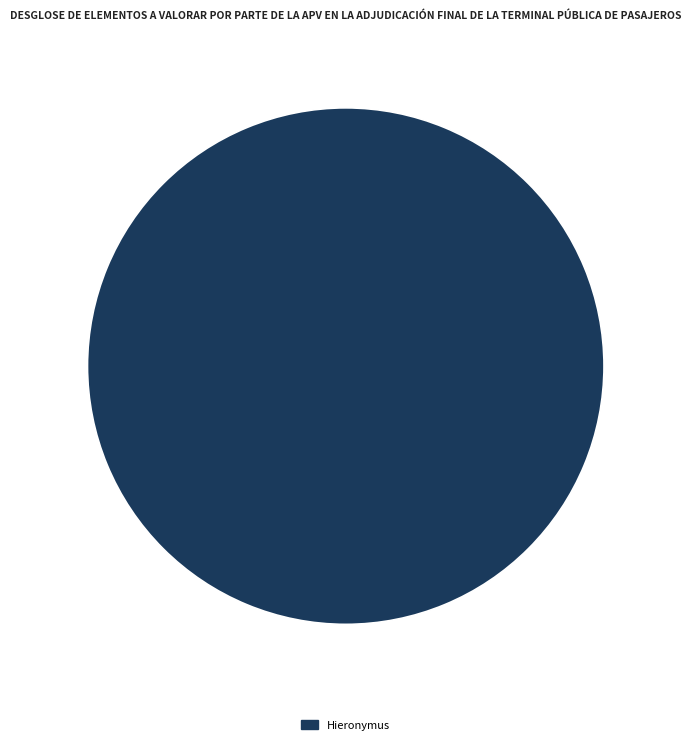

Does any single category account for the majority?

Yes